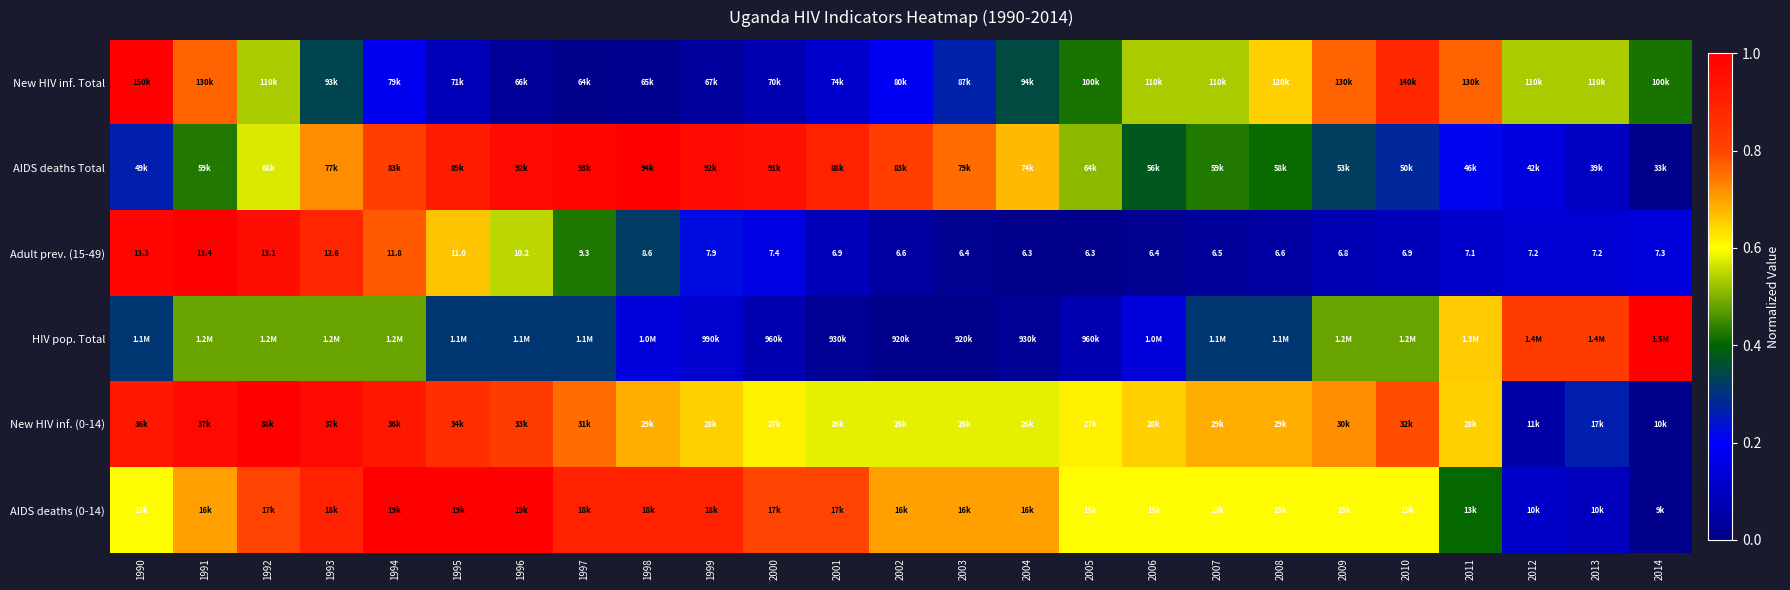

Read the AIDS deaths (0-14) value at 1991.

0.7